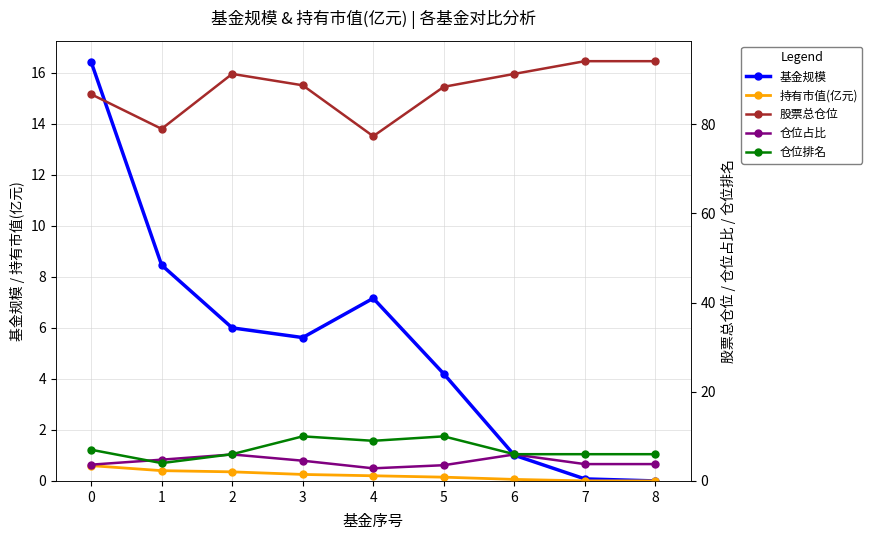

What is the difference between the maximum and minimum values in the 持有市值(亿元) series?

0.6